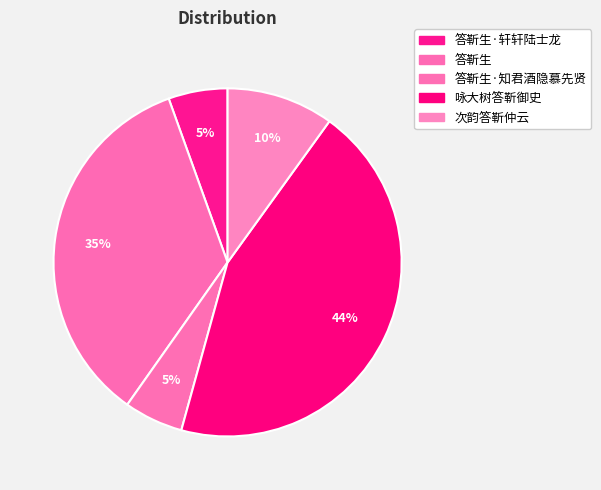

How many slices are in this pie chart?

5